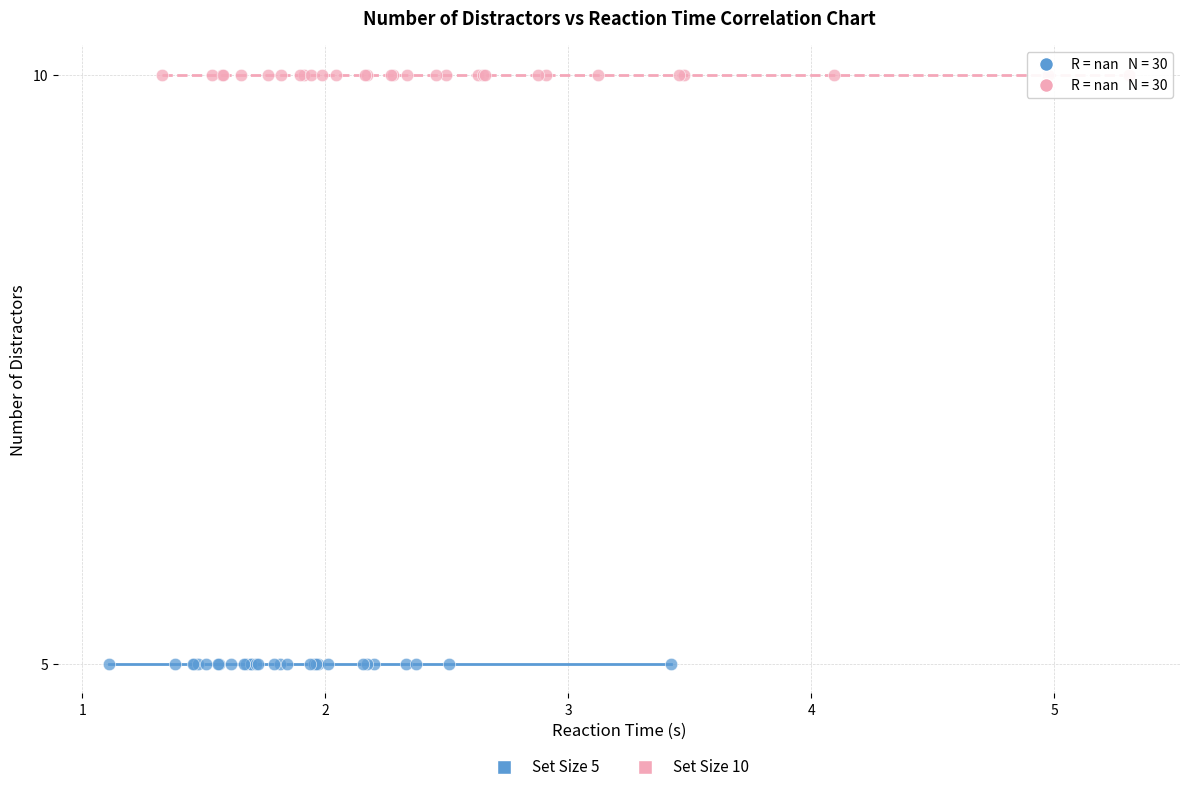

What are all the series names shown in the legend?

Set Size 5, Set Size 10